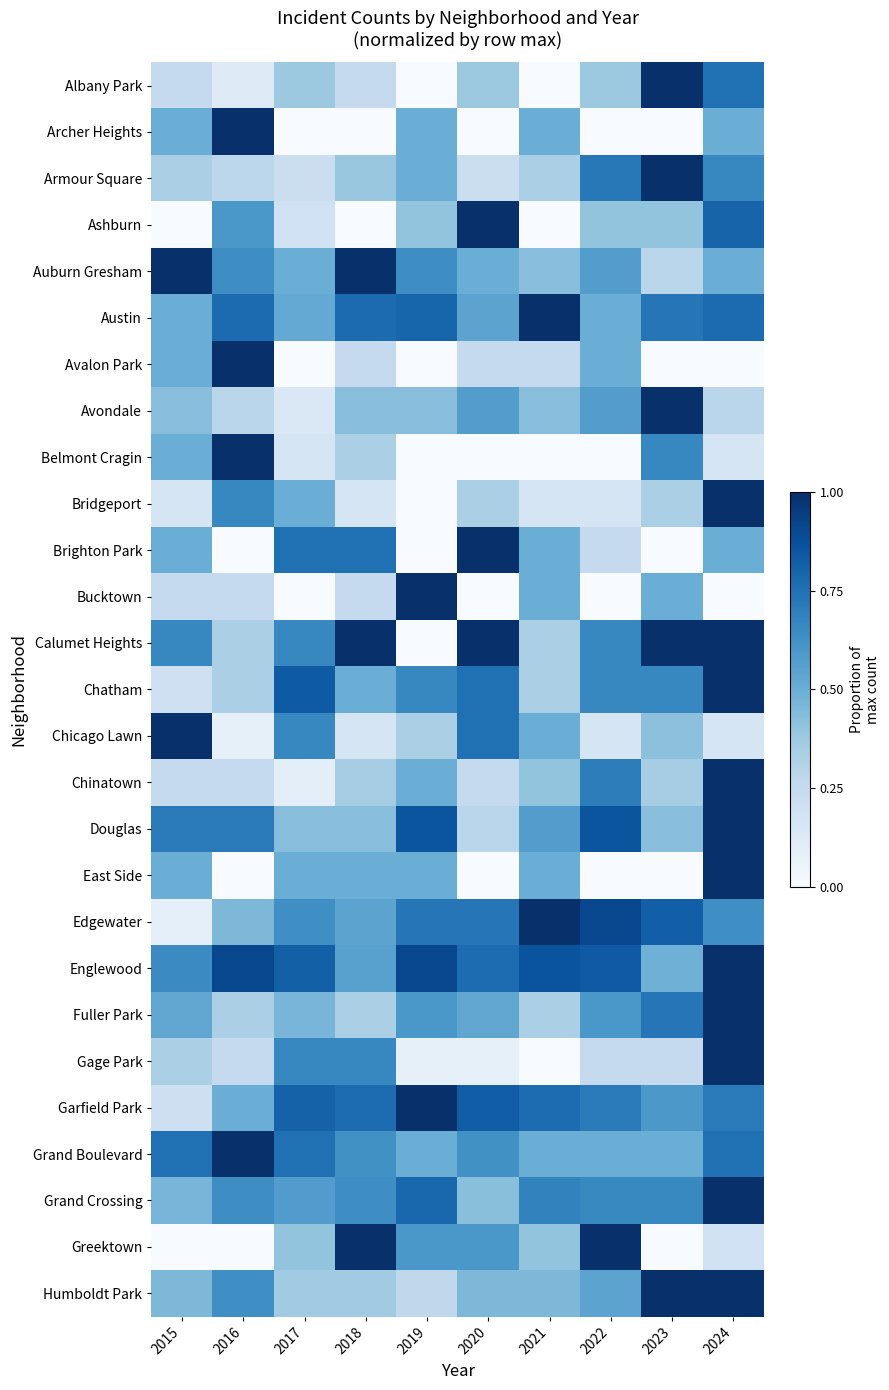

At which category is the sum across all series the highest?

2024